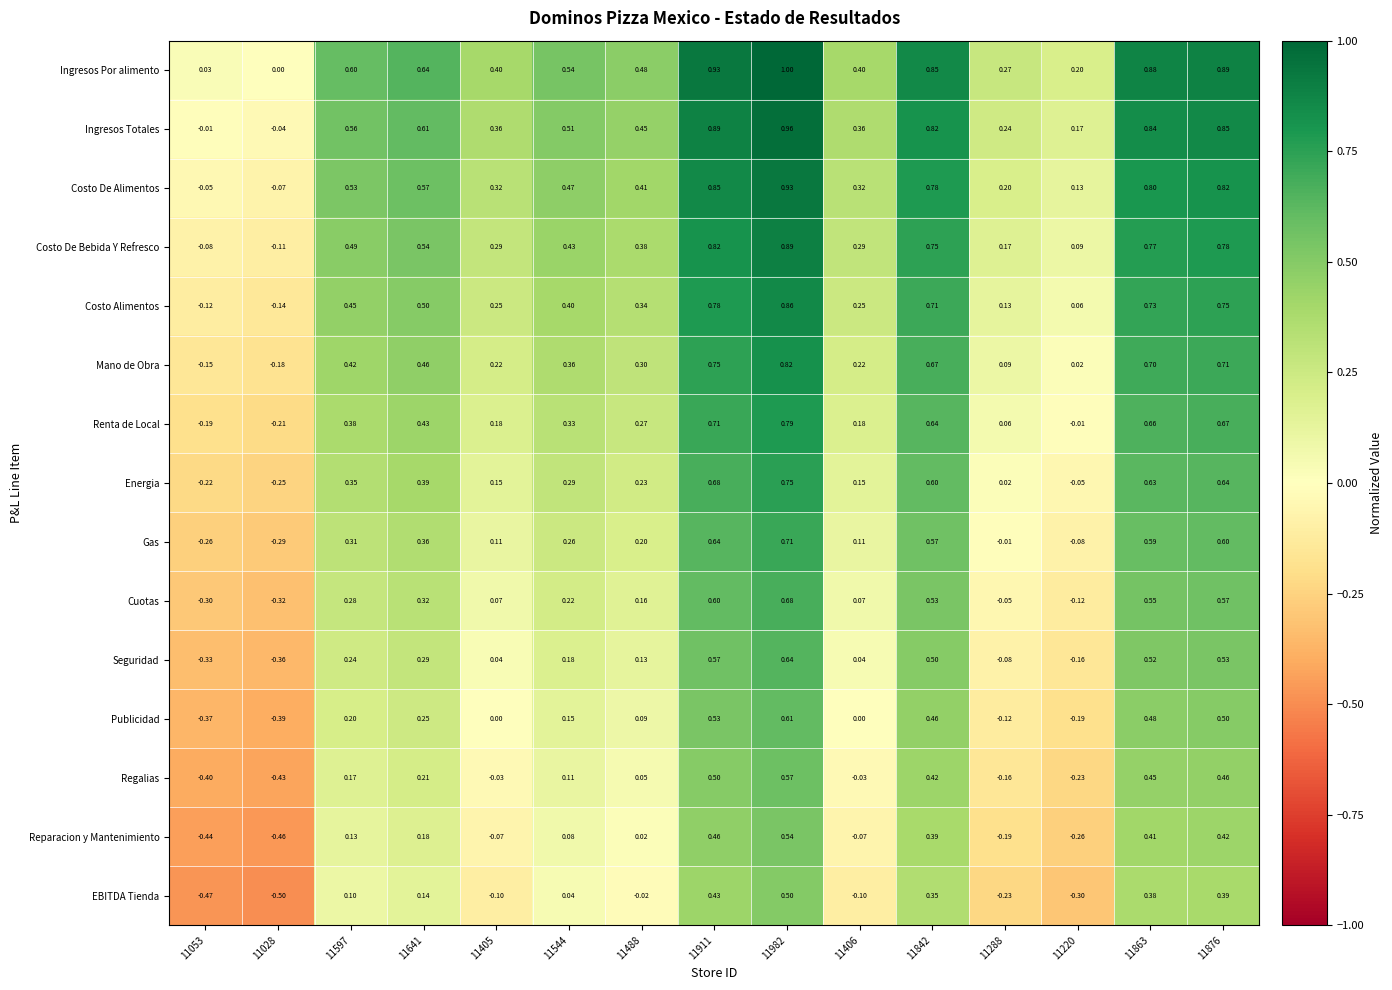

What is the spread (max minus min) of values at 11842?

0.5